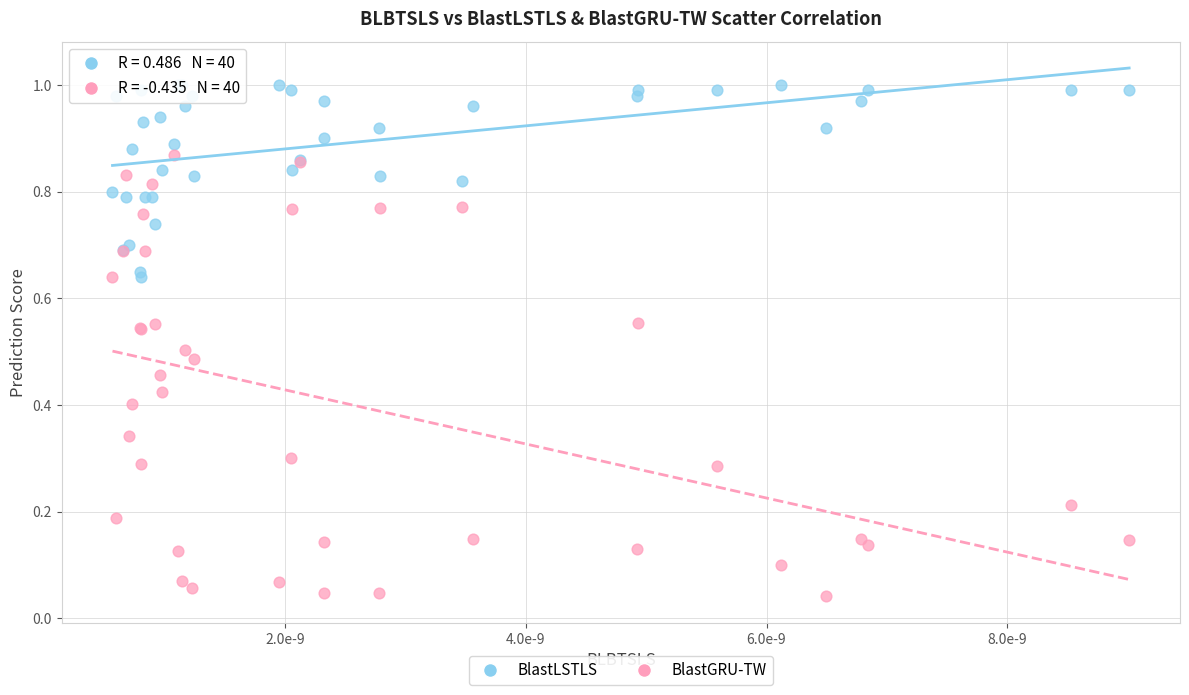

Which series reaches the minimum Y coordinate?

BlastGRU-TW